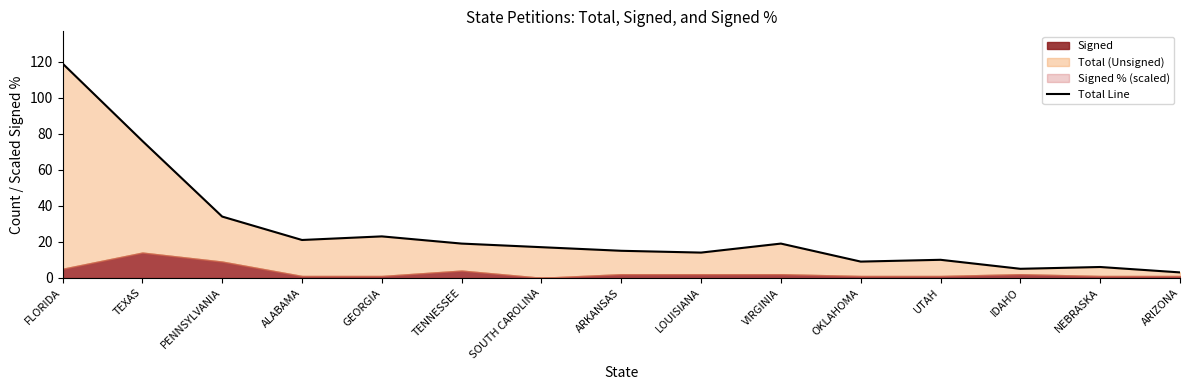

What is the change in value from ALABAMA to TENNESSEE?

-2